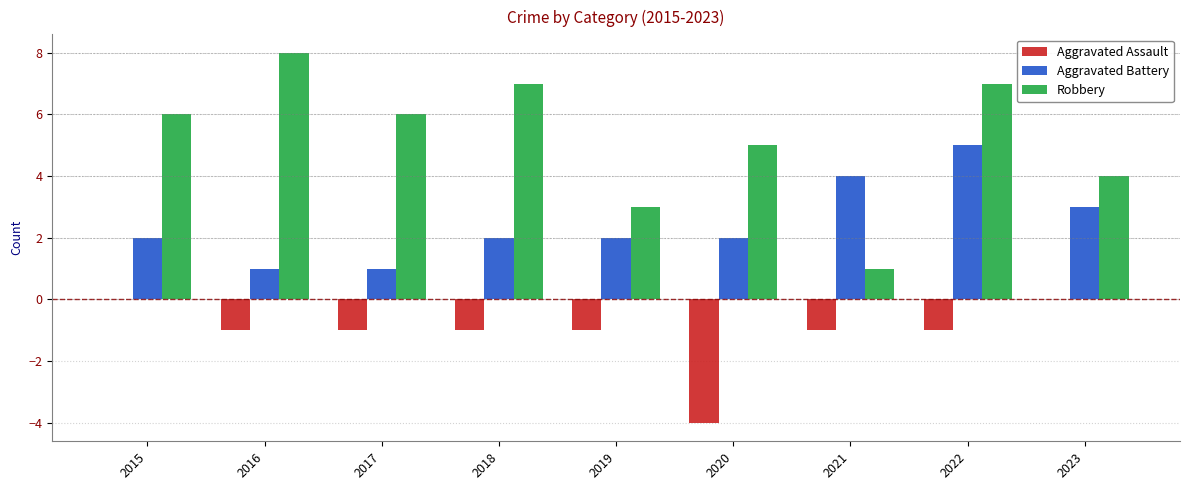

What value does the Aggravated Battery series have at 2021?

4